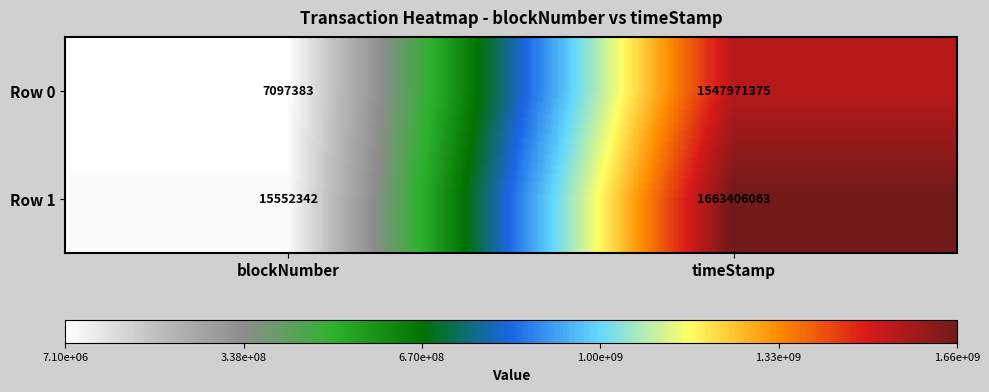

Where is Row 0 nearest to the value 777534379?

blockNumber